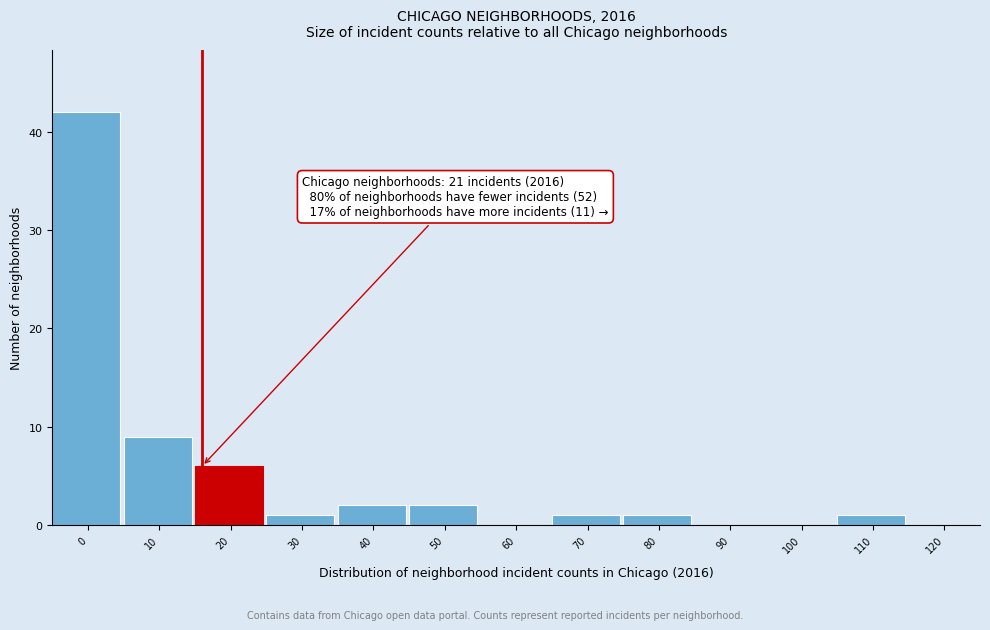

Reading right to left, what are all the values shown in this chart?

120=0	110=1	100=0	90=0	80=1	70=1	60=0	50=2	40=2	30=1	20=6	10=9	0=42